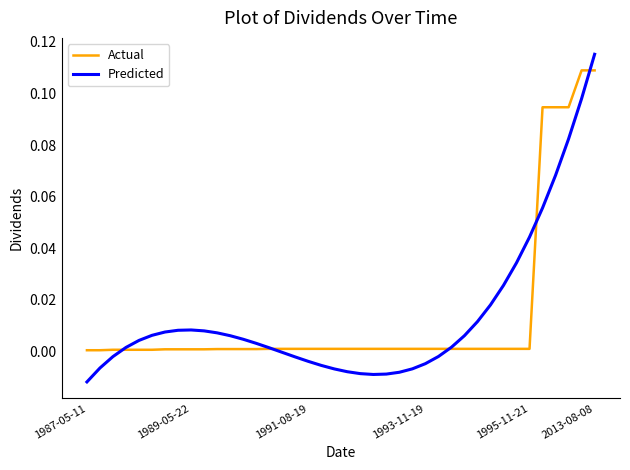

How many times do Actual and Predicted cross each other?

5